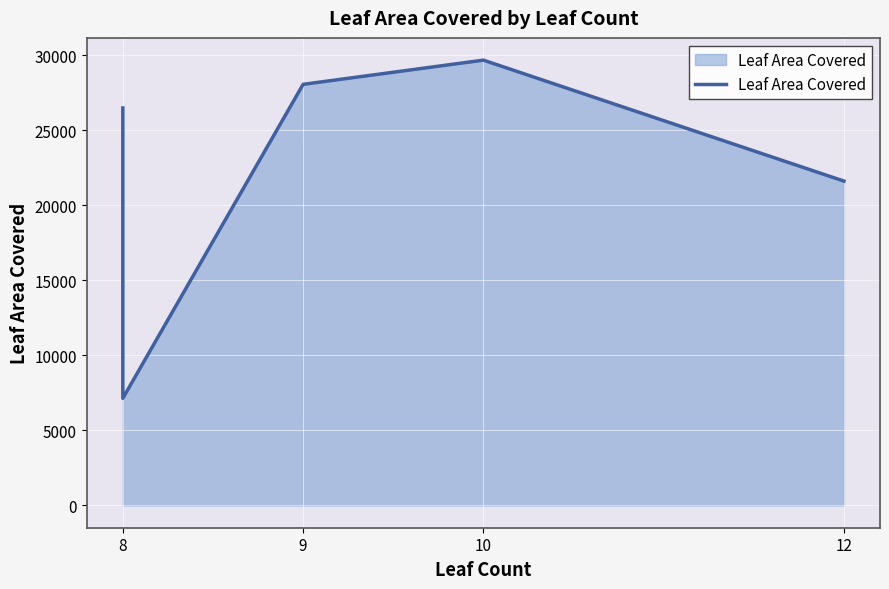

The value at 9 is 49268.8. True or false?

False